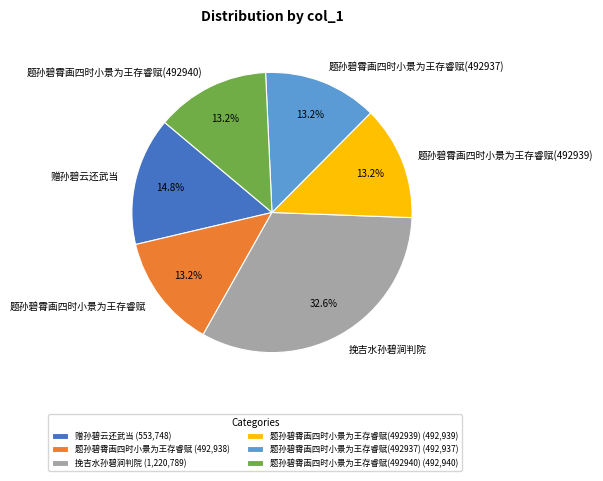

Is it true that 题孙碧霄画四时小景为王存睿赋(492940) is 8% of the pie?

False